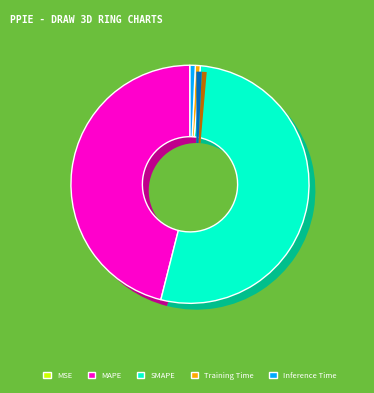

How many slices are in this pie chart?

5